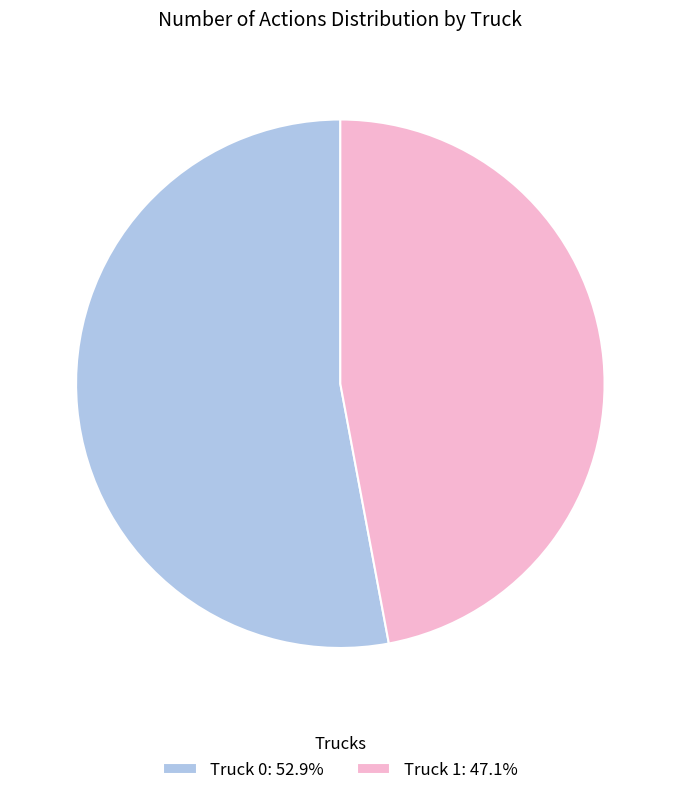

Do Truck 0 and Truck 1 together represent more than half of the pie?

Yes